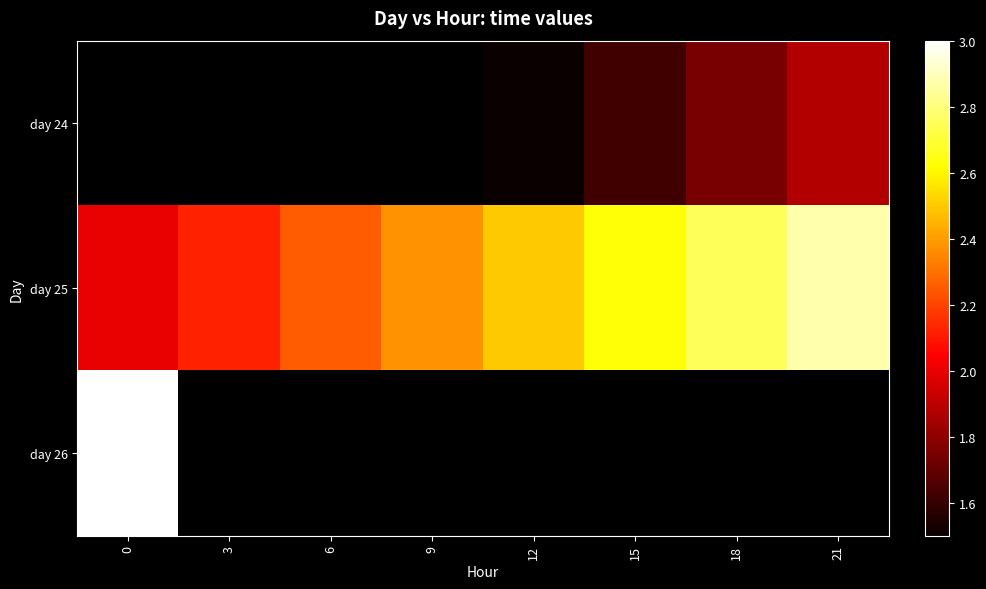

How many distinct data groups are displayed?

3